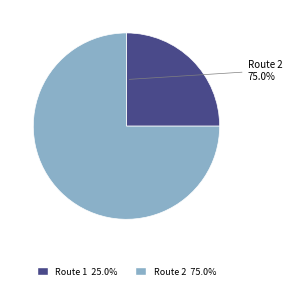

To the nearest percent, what is the average slice percentage?

50%